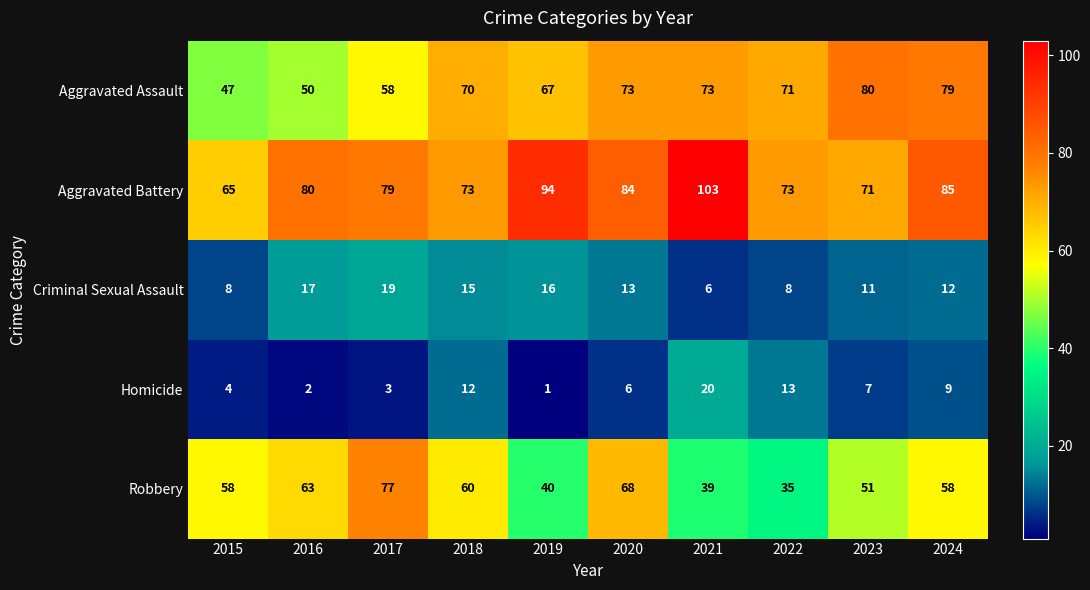

What is the lowest value of the Robbery series?

35